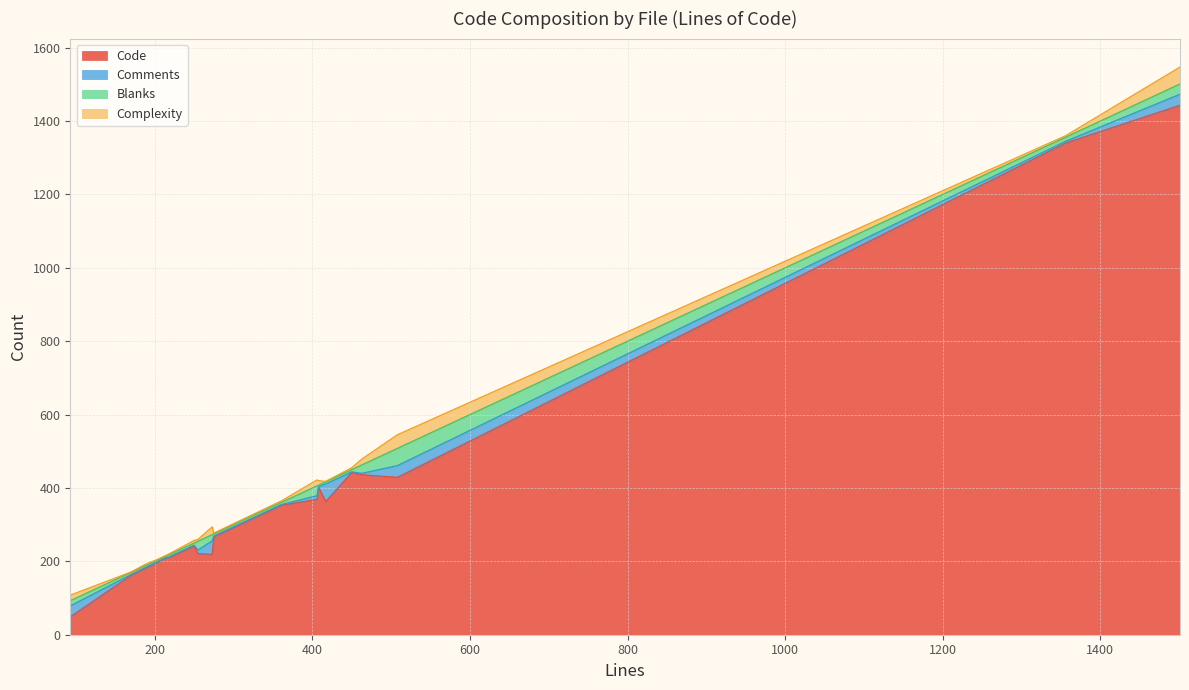

What is the lowest value of the Code series?

49